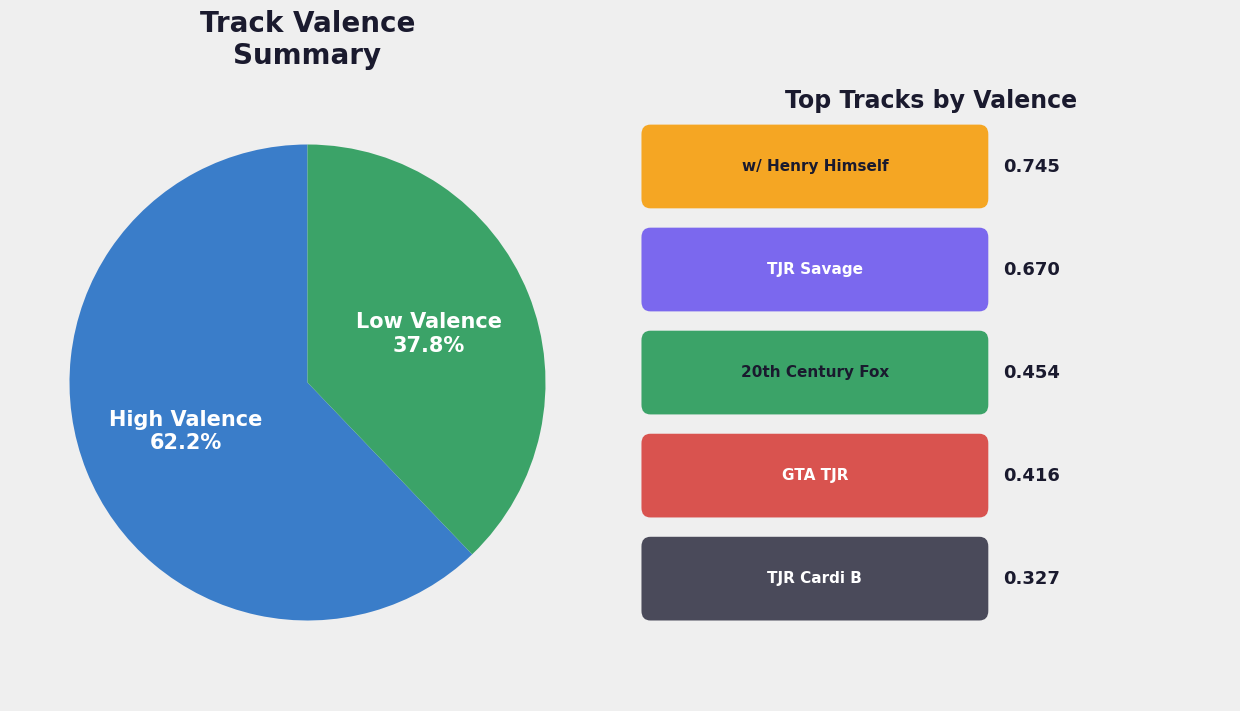

To the nearest percent, what is the average slice percentage?

50%